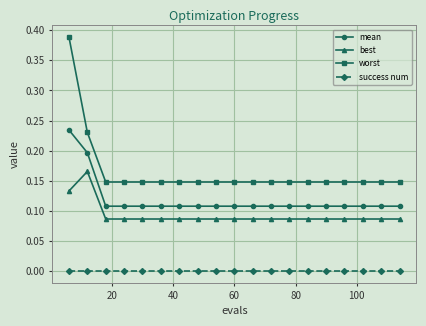

Which series has the largest range (max minus min)?

worst